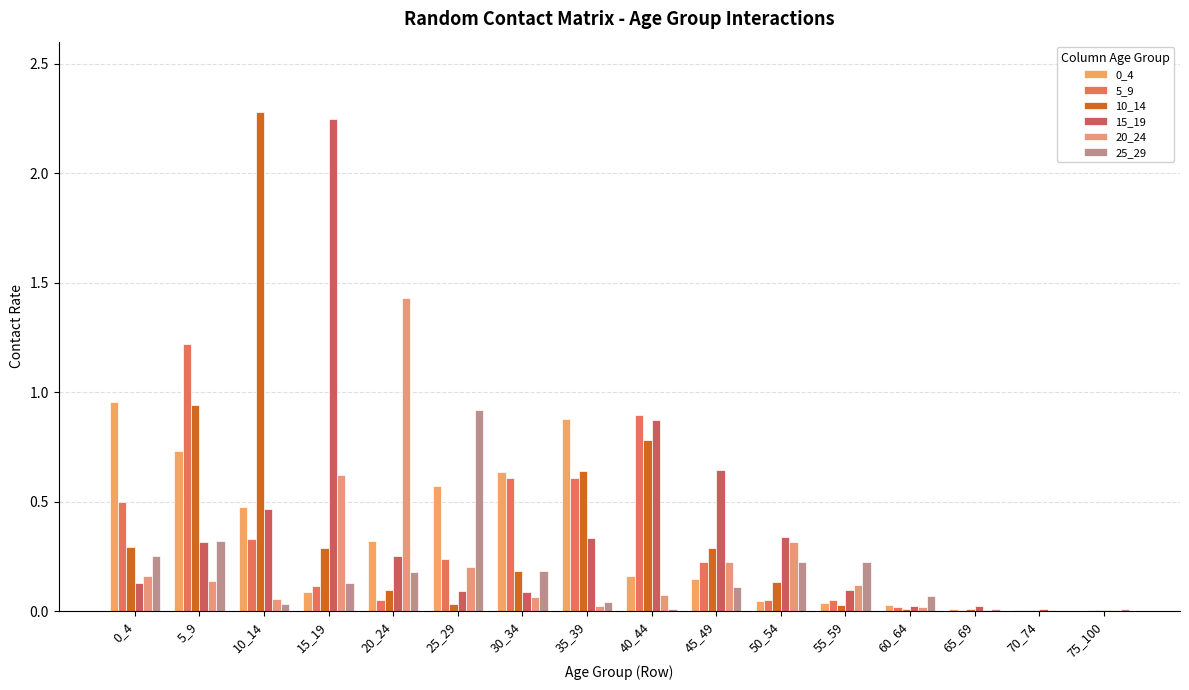

What is the sum of all 10_14 values?

6.0